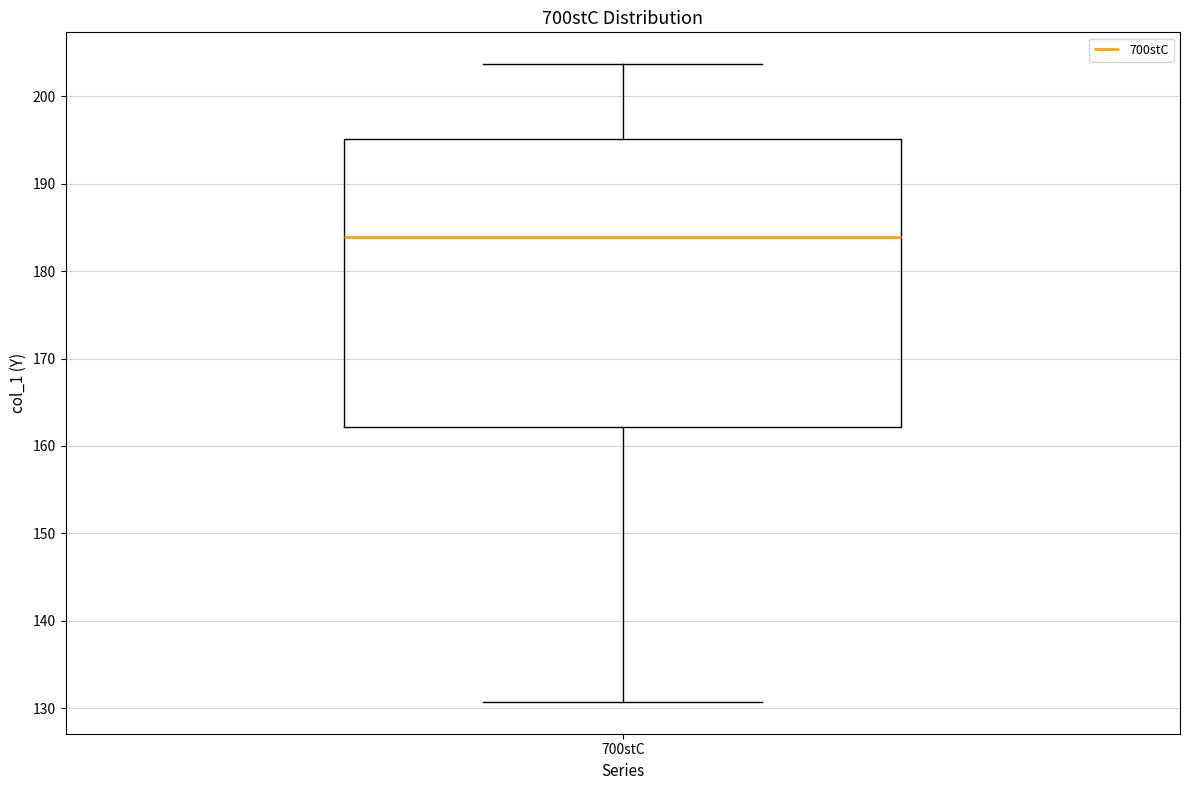

Transcribe this box plot: give where the median line is, the range the box spans, and where the two whiskers end, as read against the y-axis. The values are not printed on the chart, so give them approximately, as read against the axis.

median 184, box 162 to 195, whiskers 131 to 204